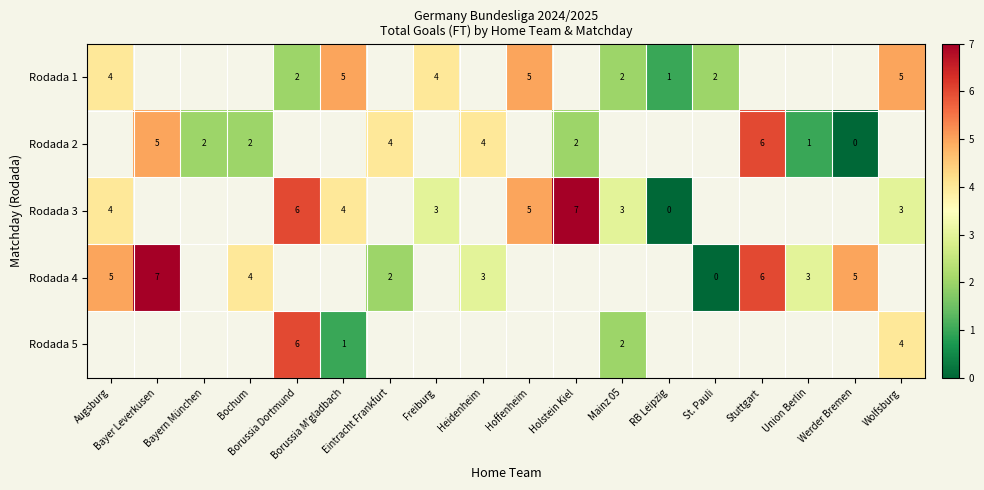

Rank the series at Holstein Kiel from highest to lowest value.

Rodada 3, Rodada 4, Rodada 5, Rodada 1, Rodada 2